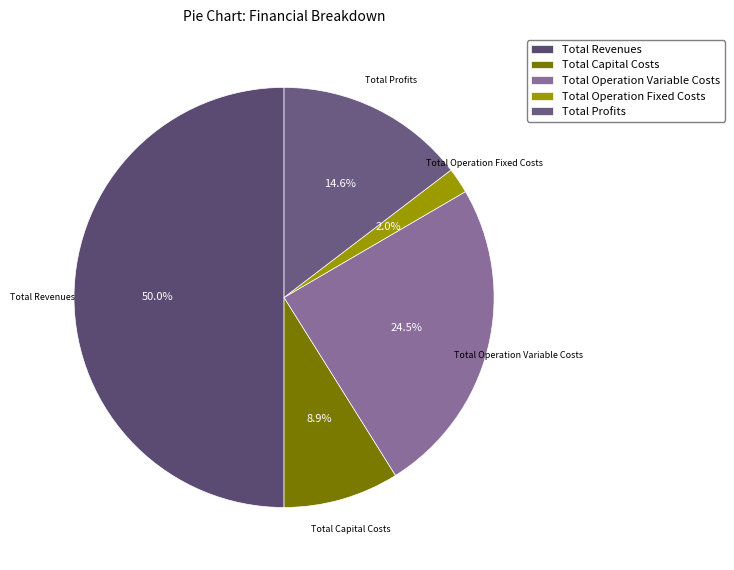

Count the number of slices in the pie.

5